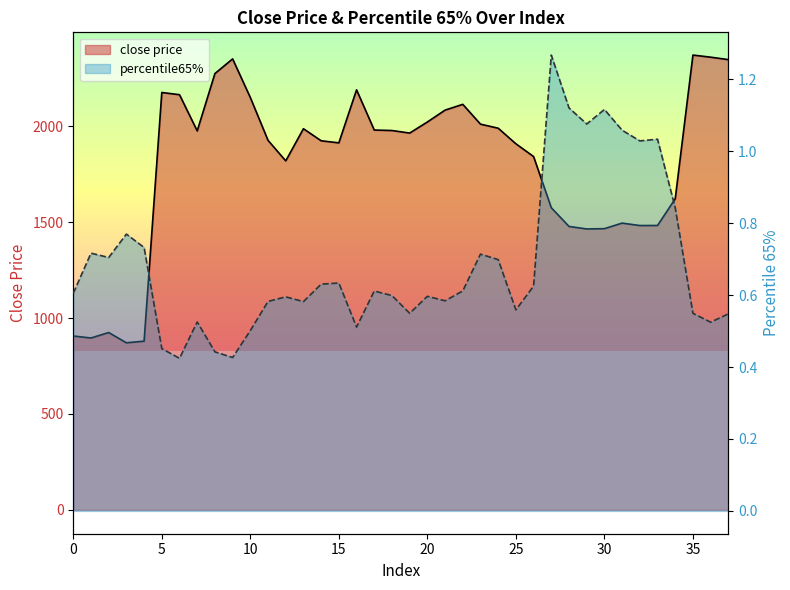

What is the difference between the percentile65% values at 17 and 2?

0.1